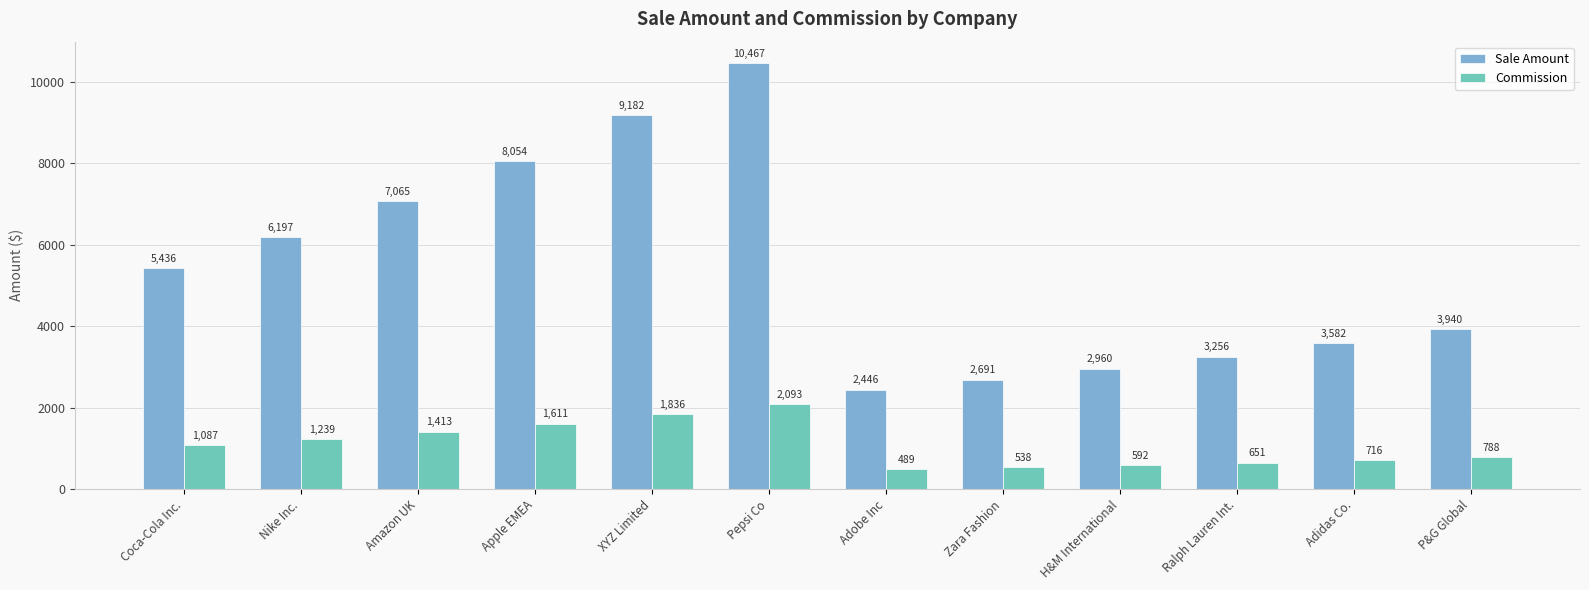

Rank the series at Coca-Cola Inc. from highest to lowest value.

Sale Amount, Commission